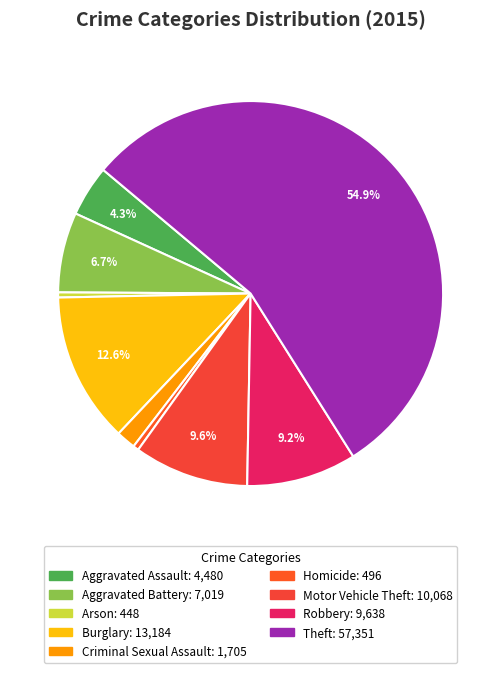

Combined, what portion of the pie is Theft and Homicide?

55.4%